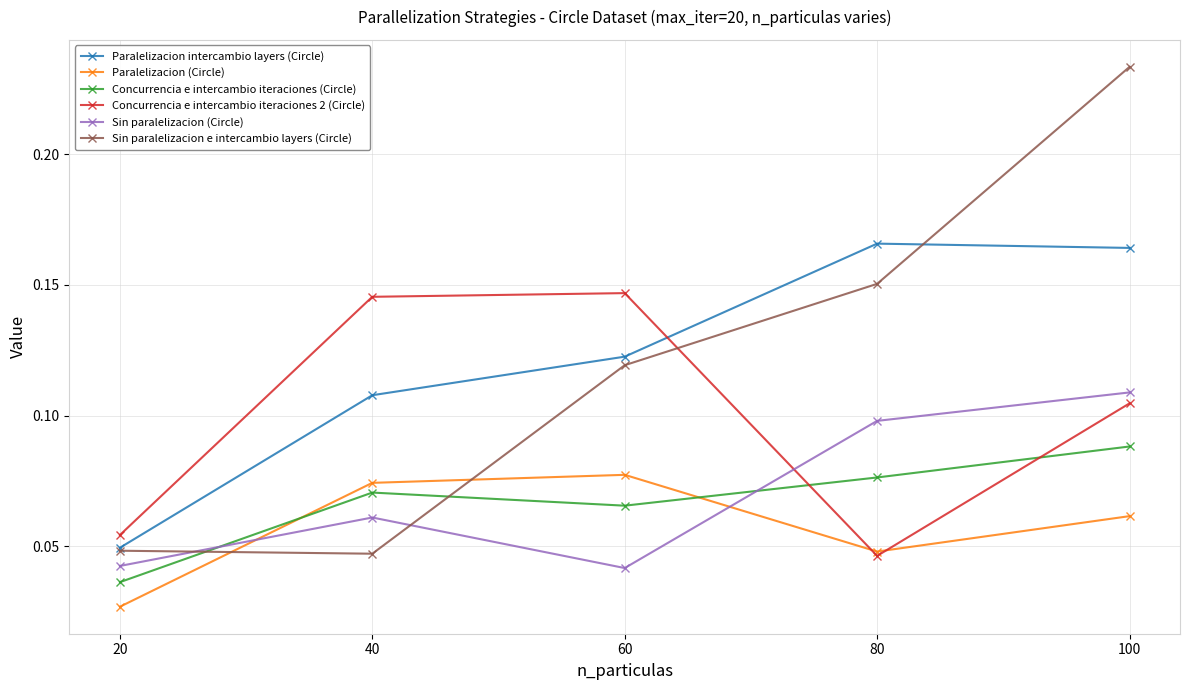

Which label corresponds to the smallest value in the chart?

20